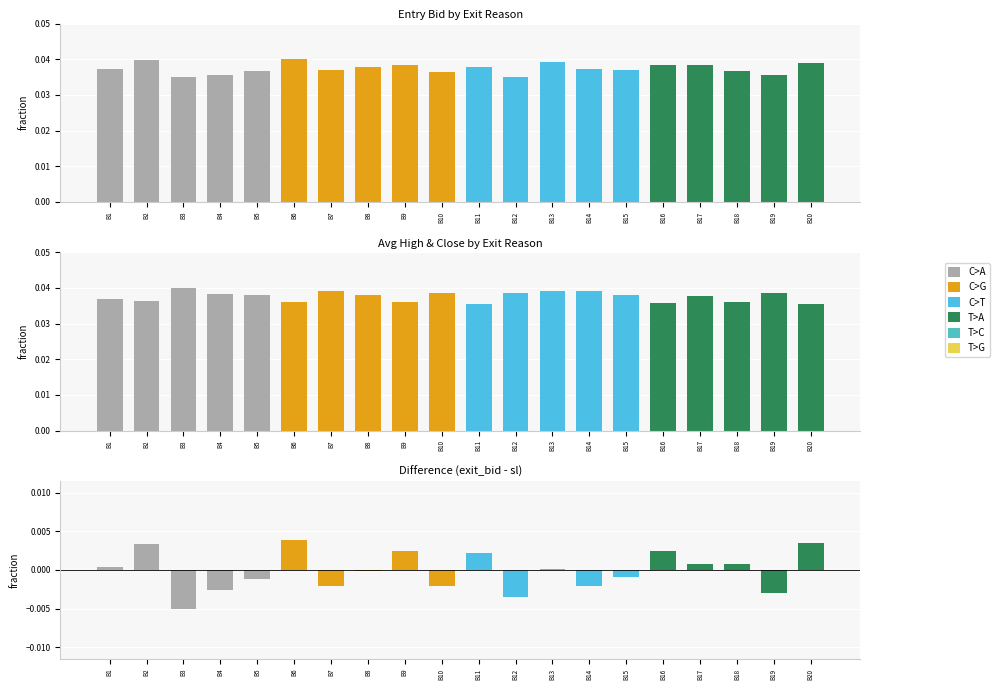

List the labels in order of value, largest first.

B6, B20, B2, B9, B16, B11, B17, B18, B1, B13, B8, B15, B5, B7, B10, B14, B4, B19, B12, B3